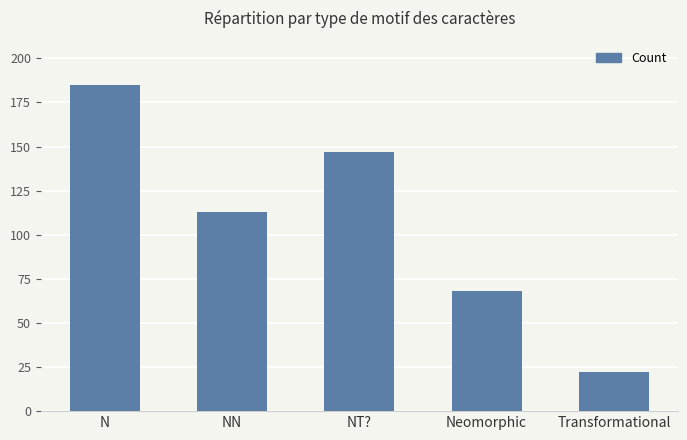

Between Neomorphic and NN, which is larger?

NN